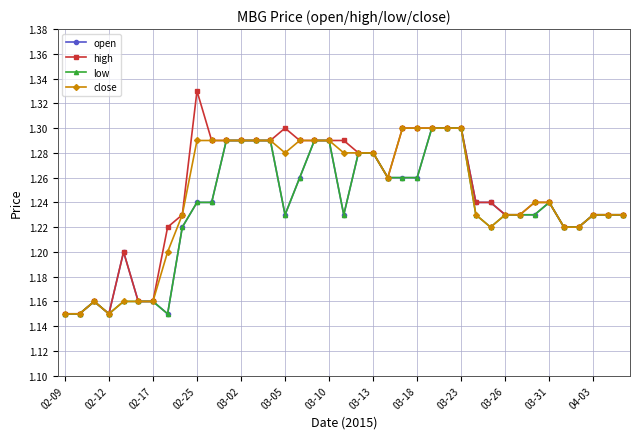

How many lines are shown in the chart?

4